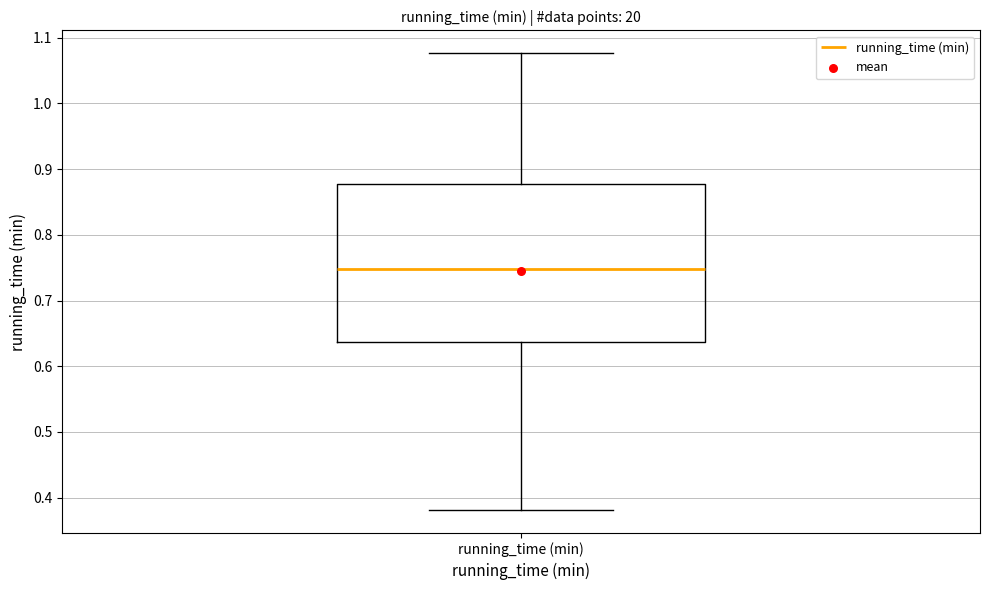

Transcribe this box plot: give where the median line is, the range the box spans, and where the two whiskers end, as read against the y-axis. The values are not printed on the chart, so give them approximately, as read against the axis.

median 0.75, box 0.64 to 0.88, whiskers 0.38 to 1.08